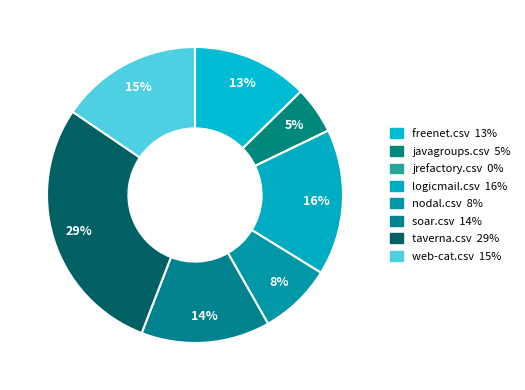

Rank the categories by value from lowest to highest.

jrefactory.csv, javagroups.csv, nodal.csv, freenet.csv, soar.csv, web-cat.csv, logicmail.csv, taverna.csv